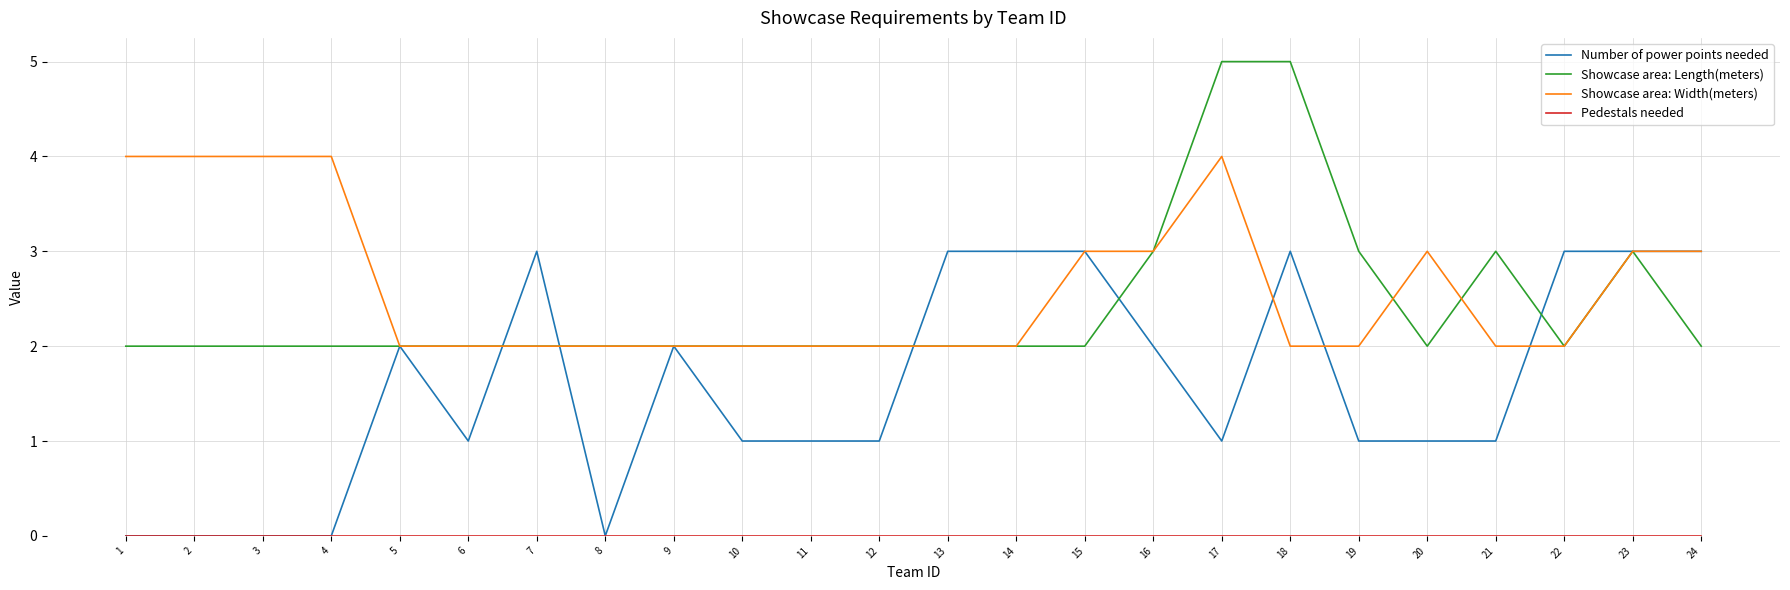

Which series changed the most between 11 and 14?

Number of power points needed